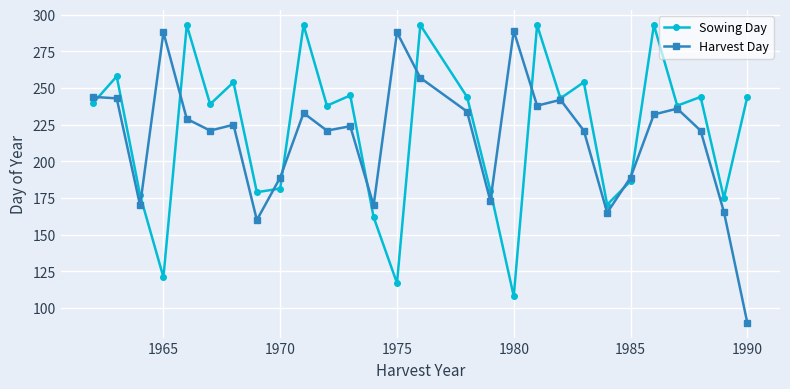

How many interior local peaks does the Sowing Day series have?

10